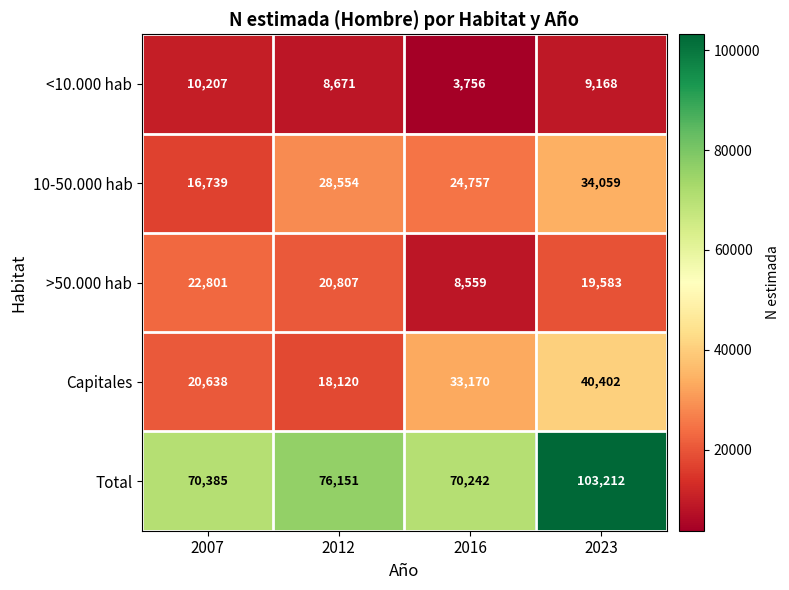

Where is Capitales nearest to the value 29261?

2016